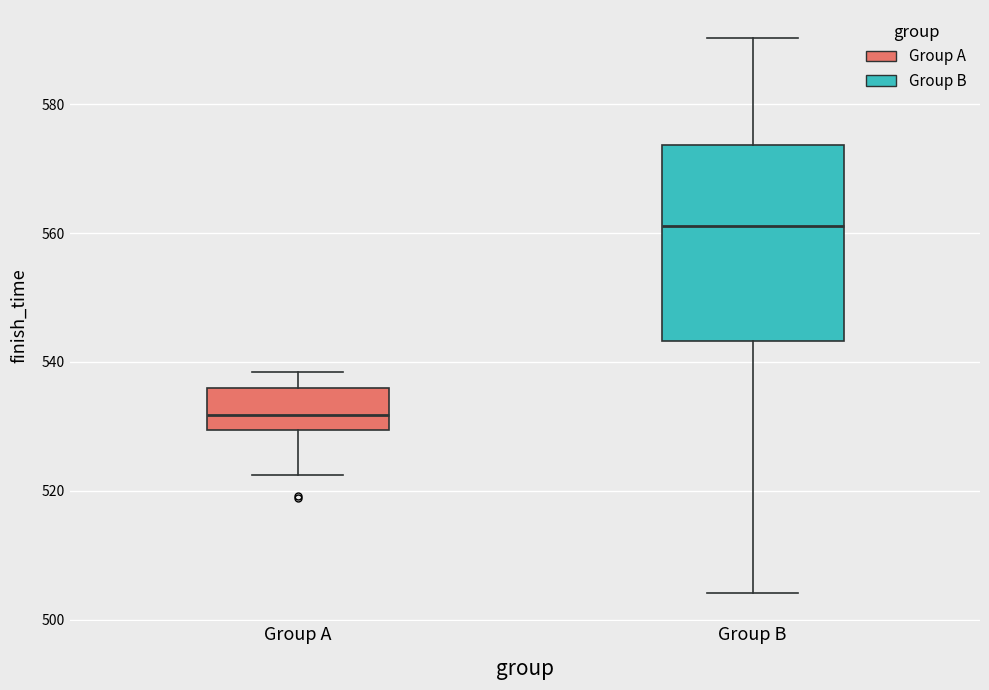

Reading left to right, read every box against the y-axis: the position of its median line, the range the box covers, and the ends of its whiskers. The values are not printed on the chart, so give them approximately, as read against the axis.

Group A: median 532, box 530 to 536, whiskers 522 to 538
Group B: median 562, box 544 to 574, whiskers 504 to 590